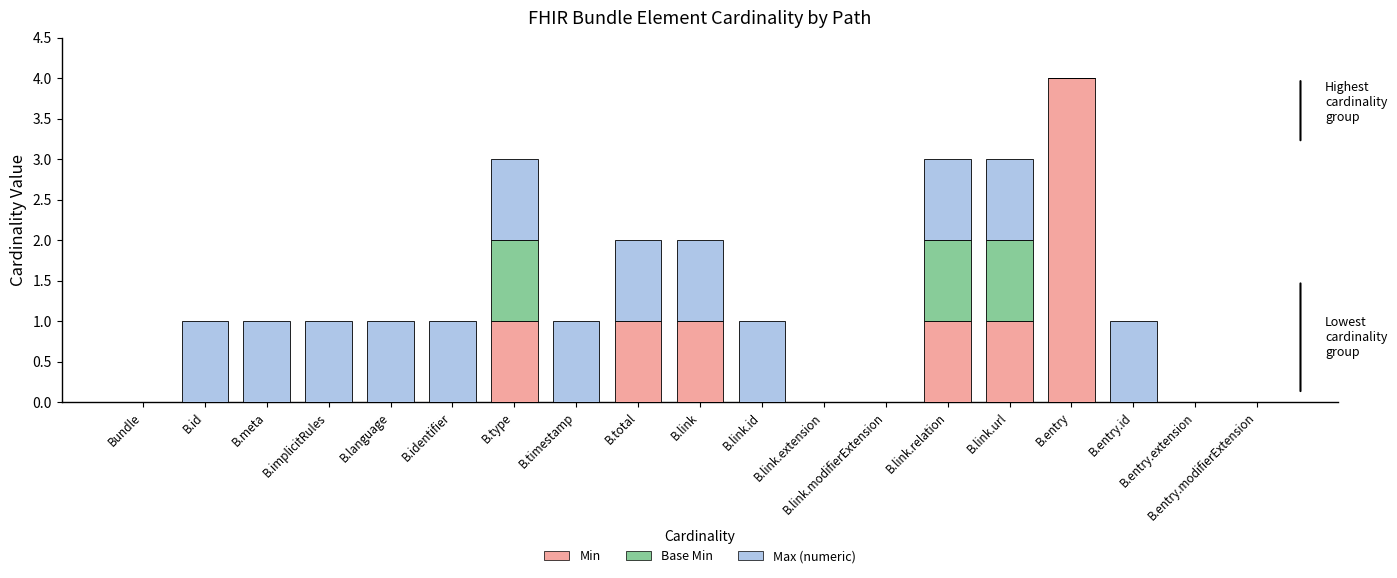

Is it true that Min equals 2 at B.meta?

False